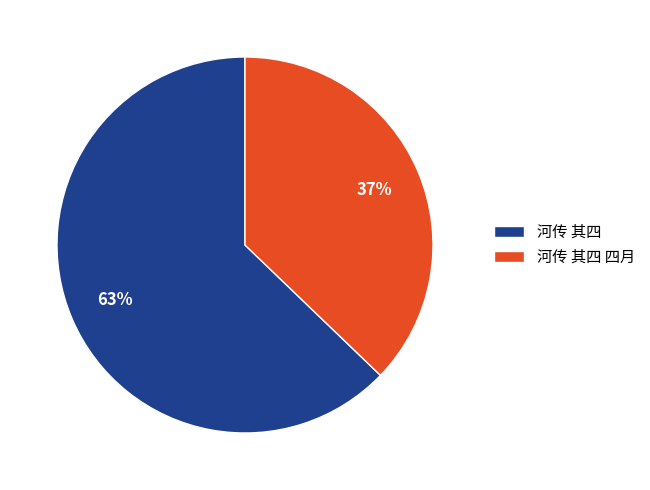

What is the ratio of the value at 河传 其四 四月 to the value at 河传 其四?

0.6